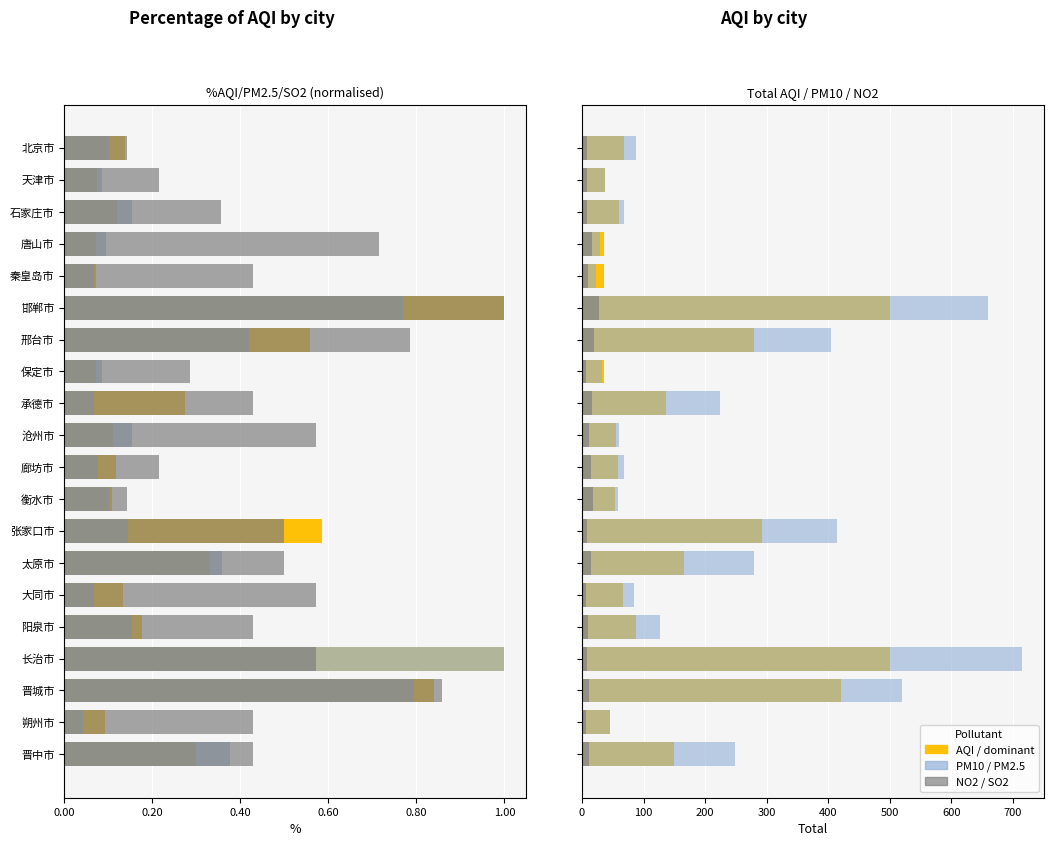

What is the sum of all AQI values?

3087.0